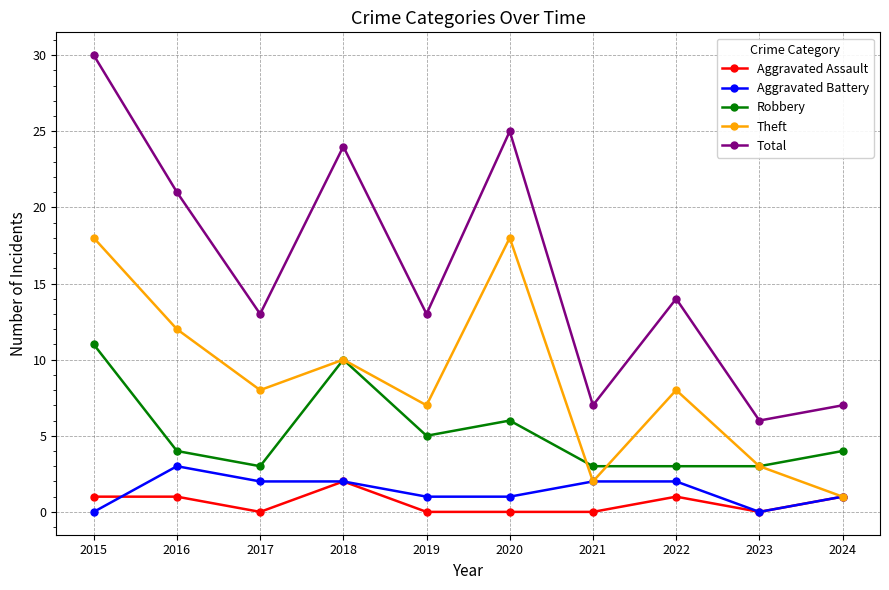

At how many categories does at least one series exceed 22?

3